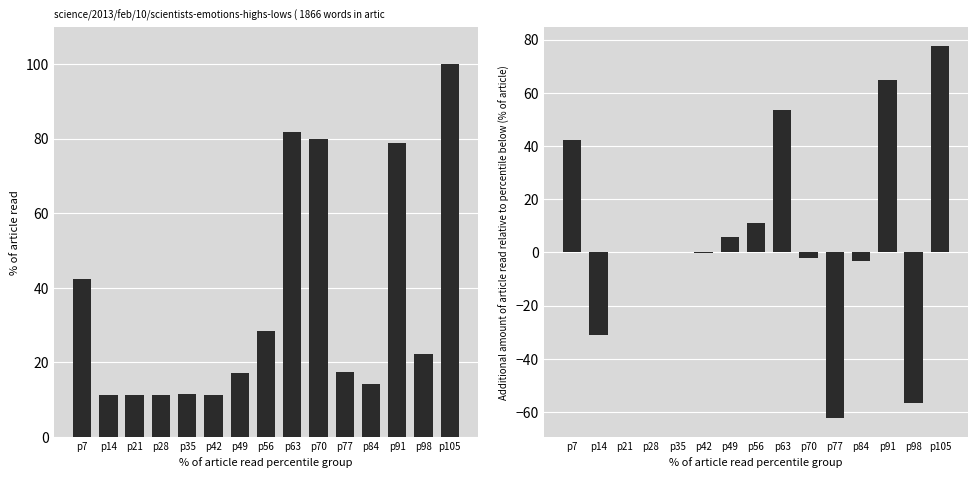

Reading right to left, what are all the values shown in this chart?

Leve Gil (normalized): 100.0	22.2	78.8	14.1	17.5	79.8	81.8	28.3	17.2	11.3	11.4	11.3	11.3	11.3	42.4
Gil diff (normalized): 77.8	-56.6	64.6	-3.3	-62.3	-2.0	53.5	11.1	5.9	-0.1	0.1	0.0	0.0	-31.1	42.4